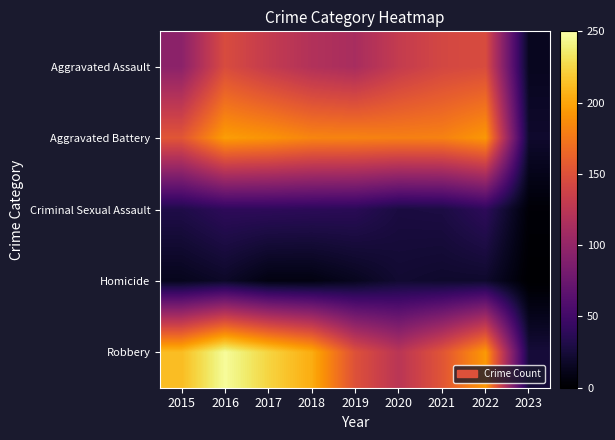

At which category is the sum across all series the highest?

2016